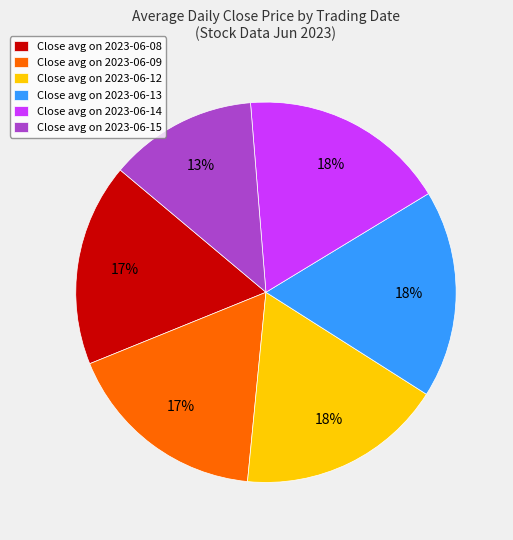

How many slices are in this pie chart?

6